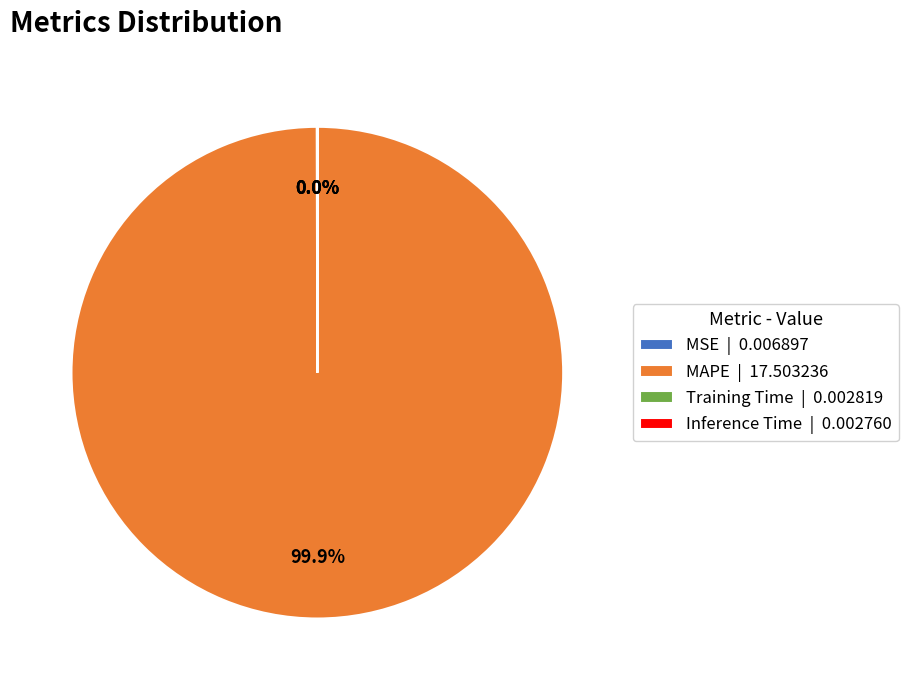

Does any single category account for the majority?

Yes